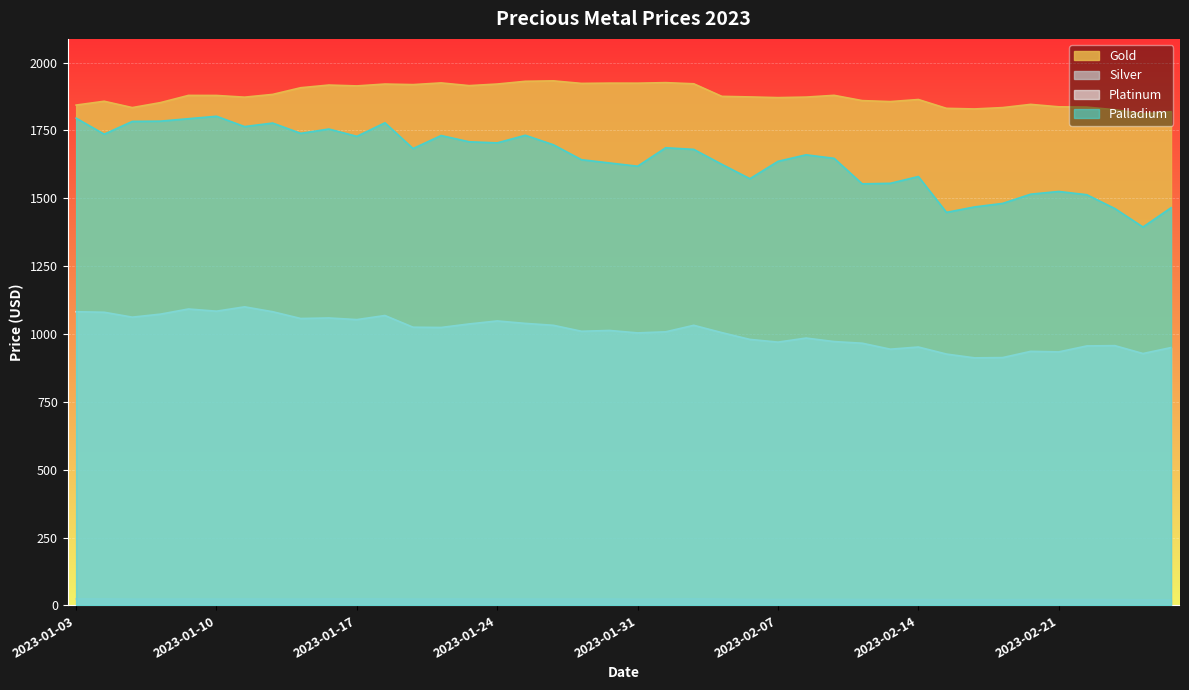

What is the sum of all Platinum values?

40350.0